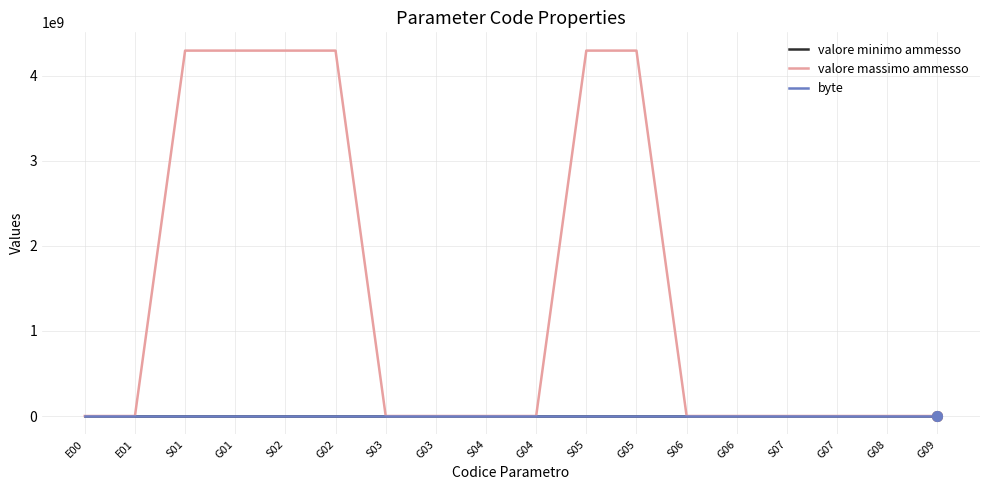

What is the greatest value displayed?

4294967295